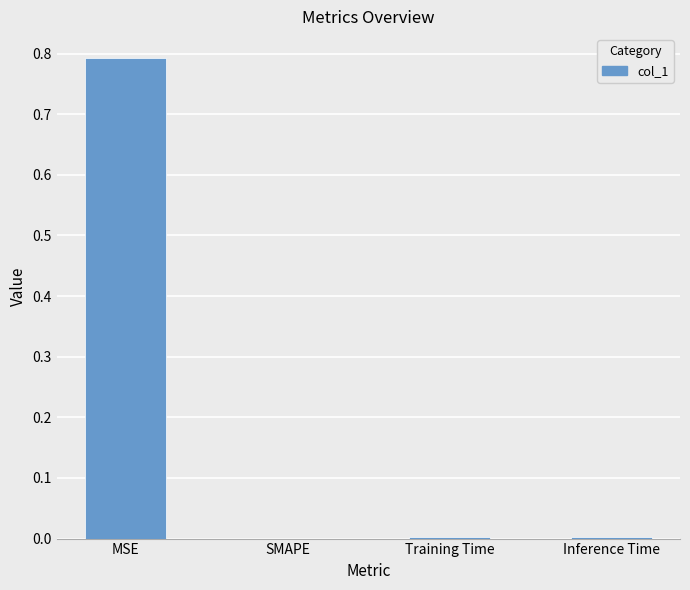

True or false: the data shows 0.0 at Inference Time.

True